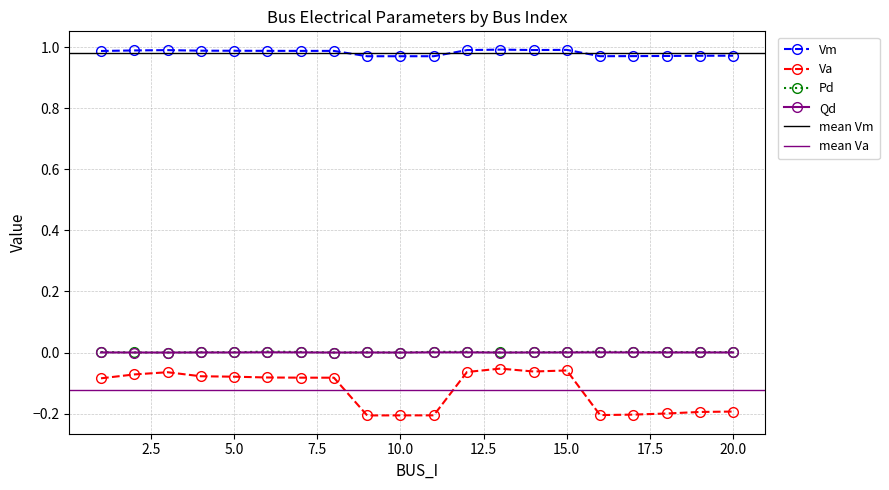

Is this an area chart (filled region under the line)?

No